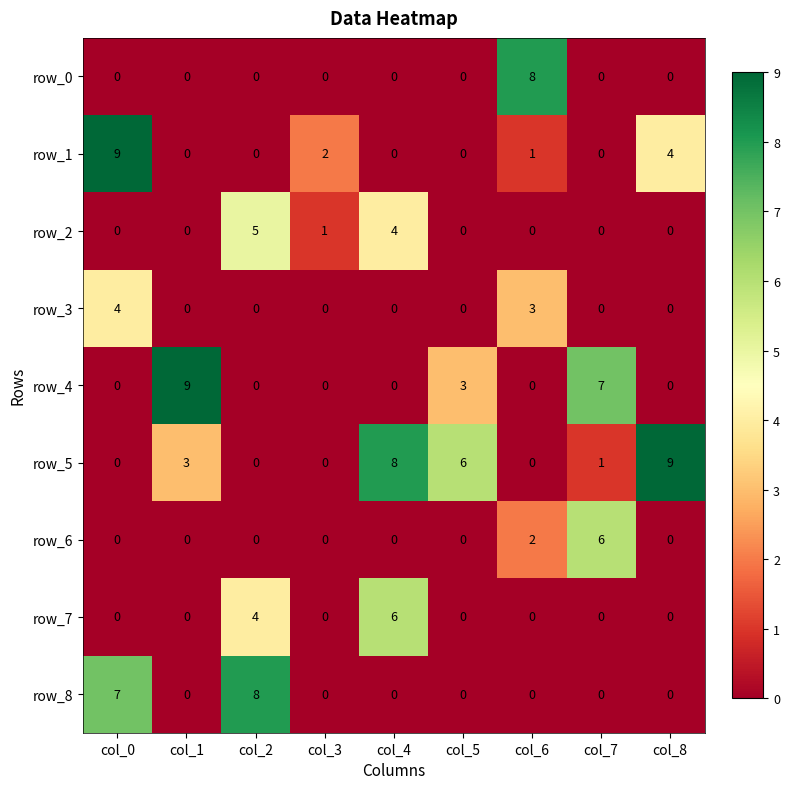

Reading right to left, transcribe all the data shown in this chart.

row_0: 0	0	8	0	0	0	0	0	0
row_1: 4	0	1	0	0	2	0	0	9
row_2: 0	0	0	0	4	1	5	0	0
row_3: 0	0	3	0	0	0	0	0	4
row_4: 0	7	0	3	0	0	0	9	0
row_5: 9	1	0	6	8	0	0	3	0
row_6: 0	6	2	0	0	0	0	0	0
row_7: 0	0	0	0	6	0	4	0	0
row_8: 0	0	0	0	0	0	8	0	7